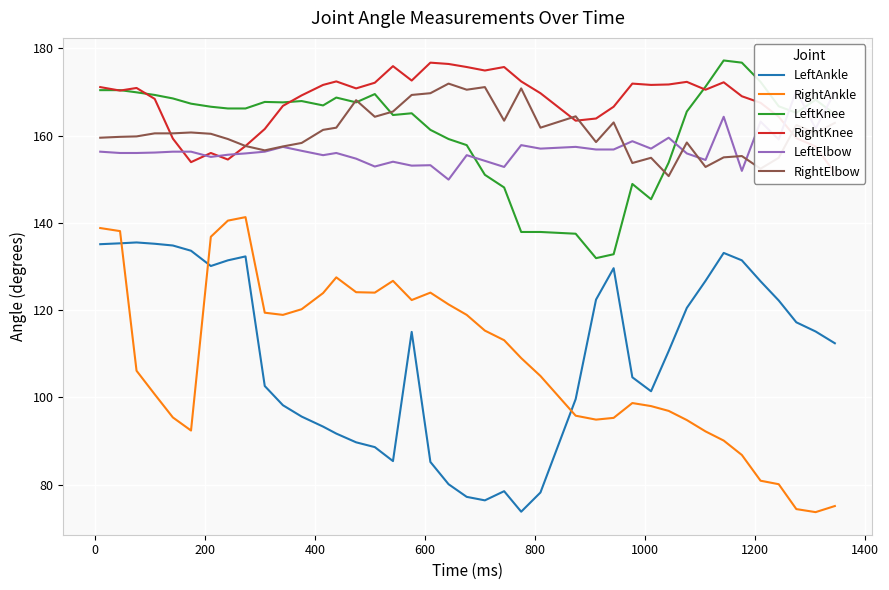

What is the average value of the RightElbow series?

161.0